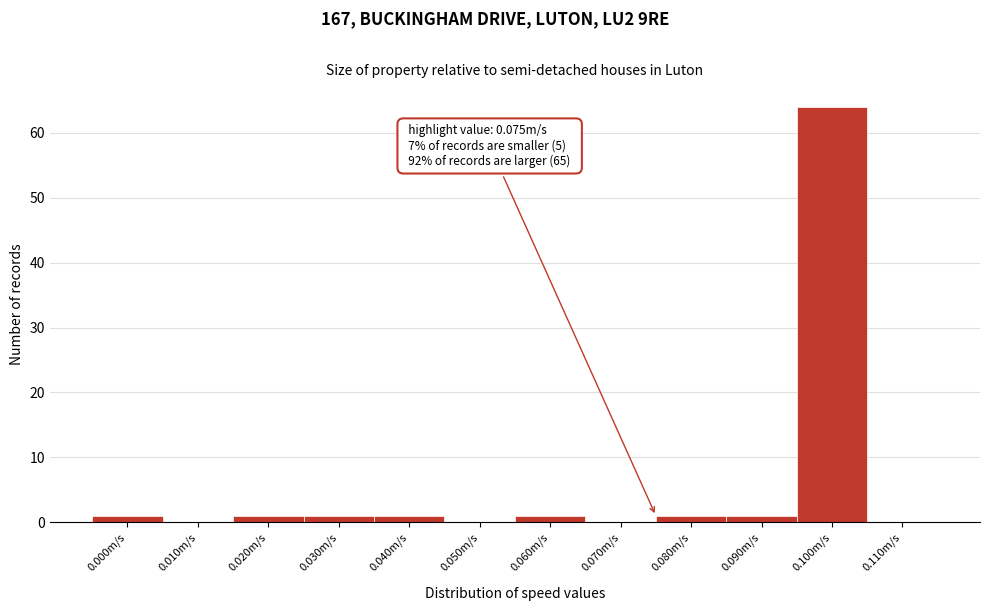

Which range on the x-axis has the tallest bar?

0.095 to 0.105